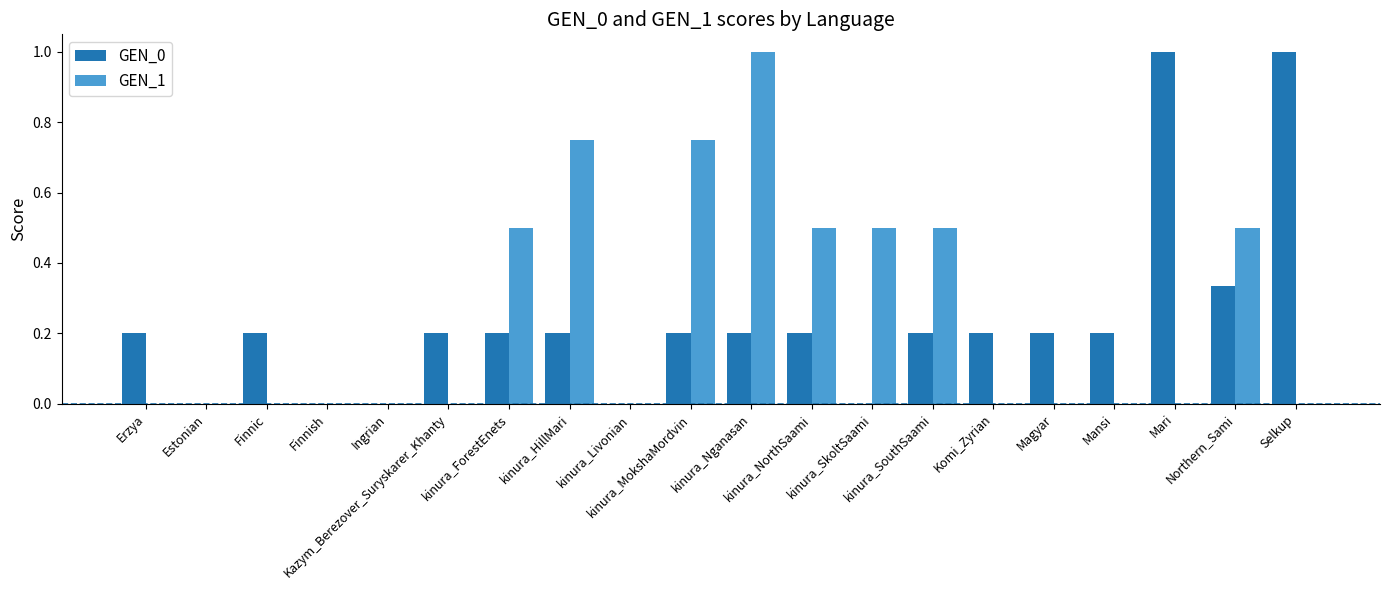

How many GEN_0 values are between 0 and 1?

20